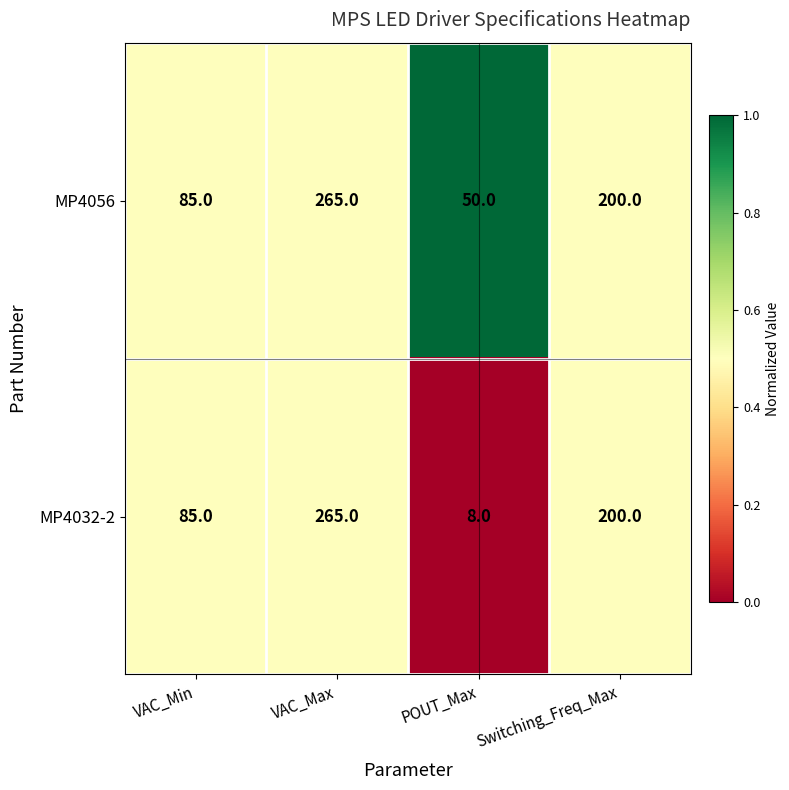

The MP4056 series shows 200 at Switching_Freq_Max. True or false?

True